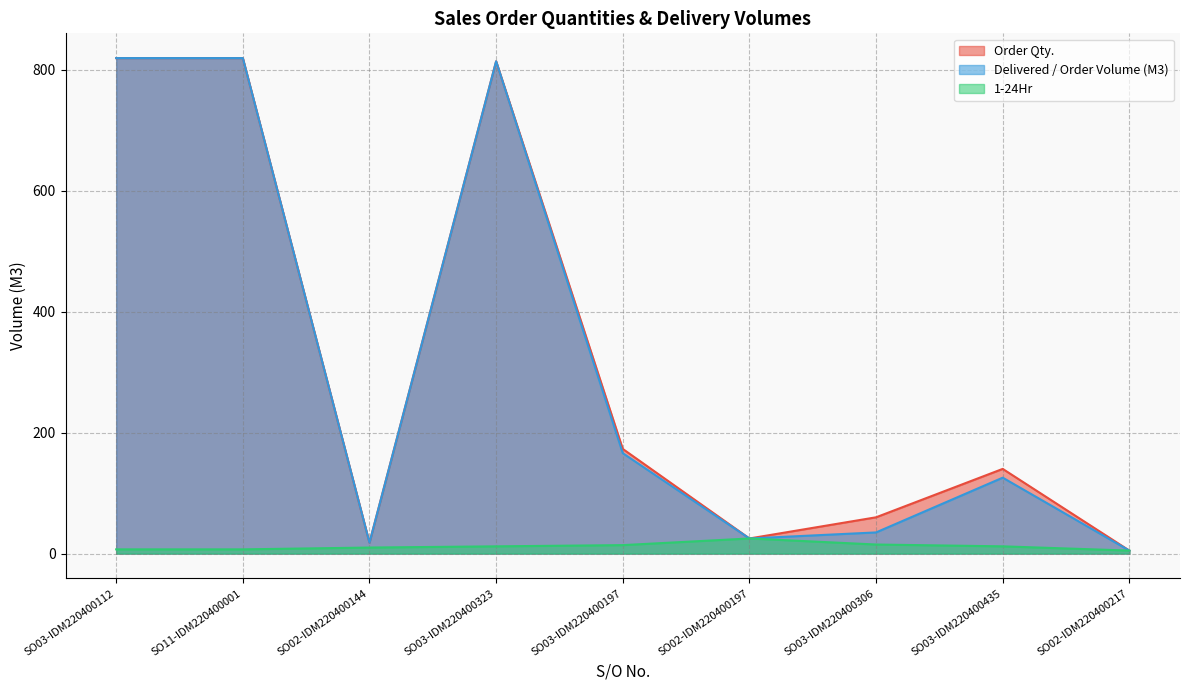

At which category is the sum across all series the highest?

SO03-IDM220400112